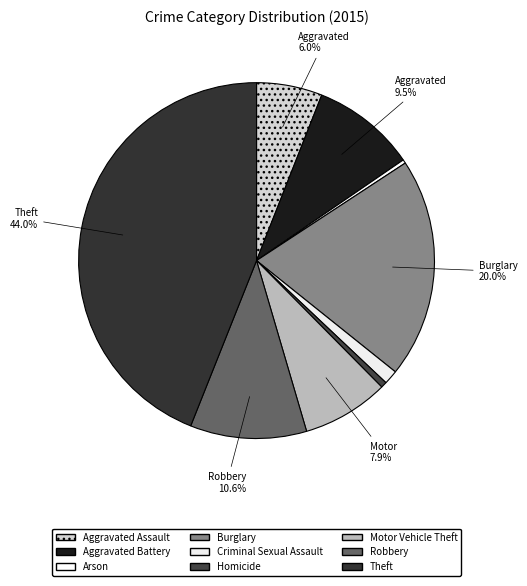

Is the sum of Arson and Criminal Sexual Assault greater than half?

No